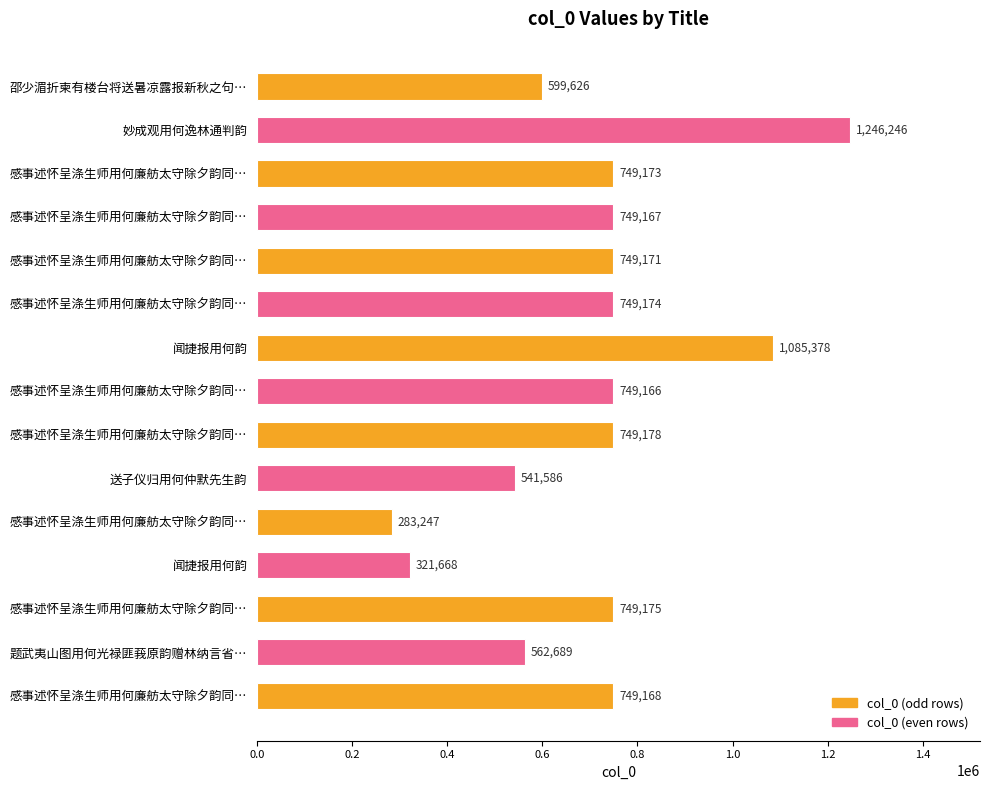

Rank the categories by value from lowest to highest.

感事述怀呈涤生师用何廉舫太守除夕韵同…, 闻捷报用何韵, 送子仪归用何仲默先生韵, 题武夷山图用何光禄匪莪原韵赠林纳言省…, 邵少湄折柬有楼台将送暑凉露报新秋之句…, 感事述怀呈涤生师用何廉舫太守除夕韵同…, 感事述怀呈涤生师用何廉舫太守除夕韵同…, 感事述怀呈涤生师用何廉舫太守除夕韵同…, 感事述怀呈涤生师用何廉舫太守除夕韵同…, 感事述怀呈涤生师用何廉舫太守除夕韵同…, 感事述怀呈涤生师用何廉舫太守除夕韵同…, 感事述怀呈涤生师用何廉舫太守除夕韵同…, 感事述怀呈涤生师用何廉舫太守除夕韵同…, 闻捷报用何韵, 妙成观用何逸林通判韵